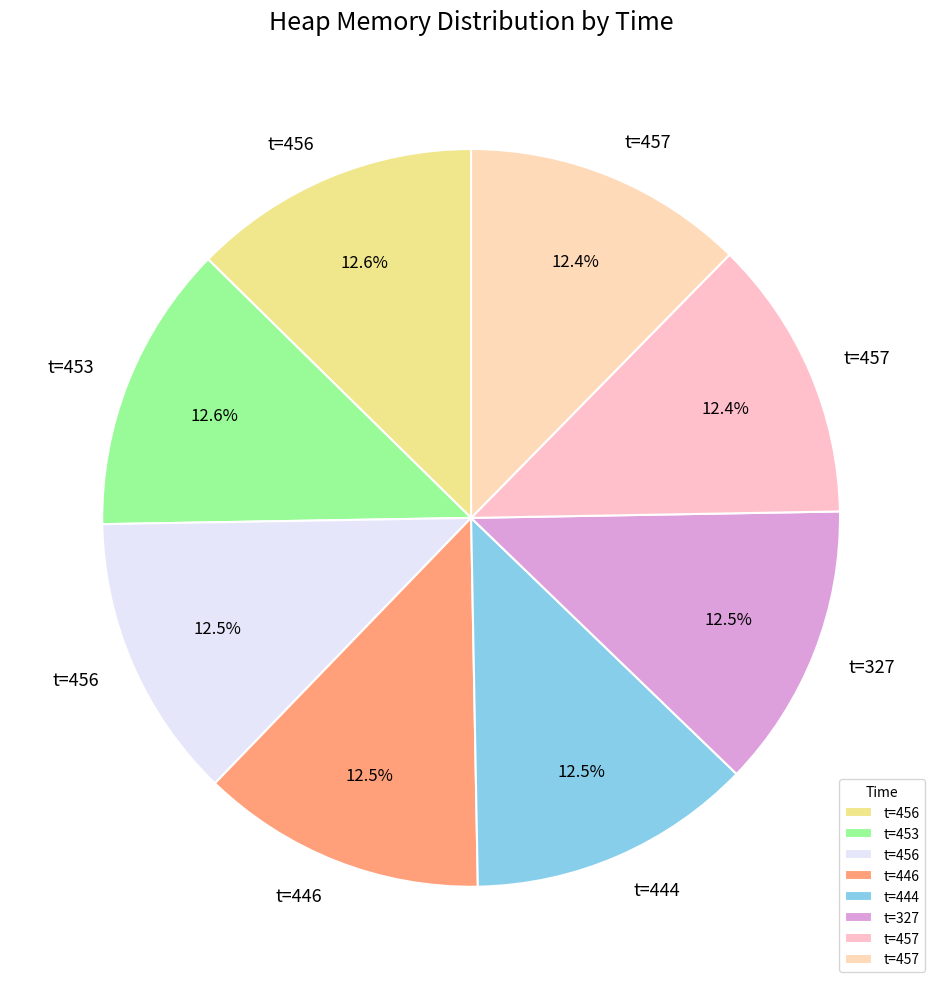

To the nearest percent, what is the difference between the largest and smallest slice percentages?

0%